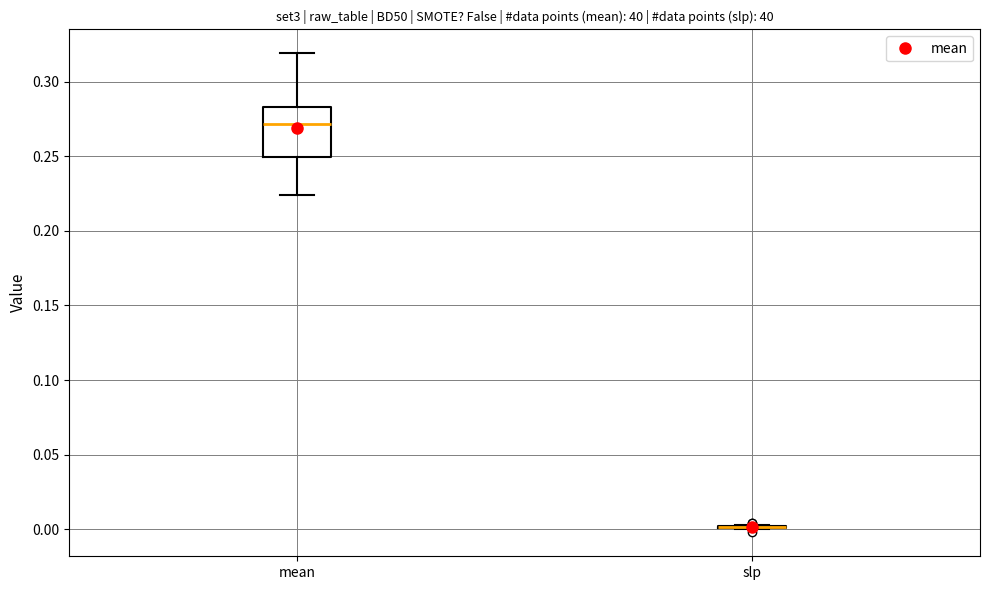

Where does the lower whisker of the box for mean end on the y-axis? The values are not printed on the chart, so give them approximately, as read against the axis.

0.225